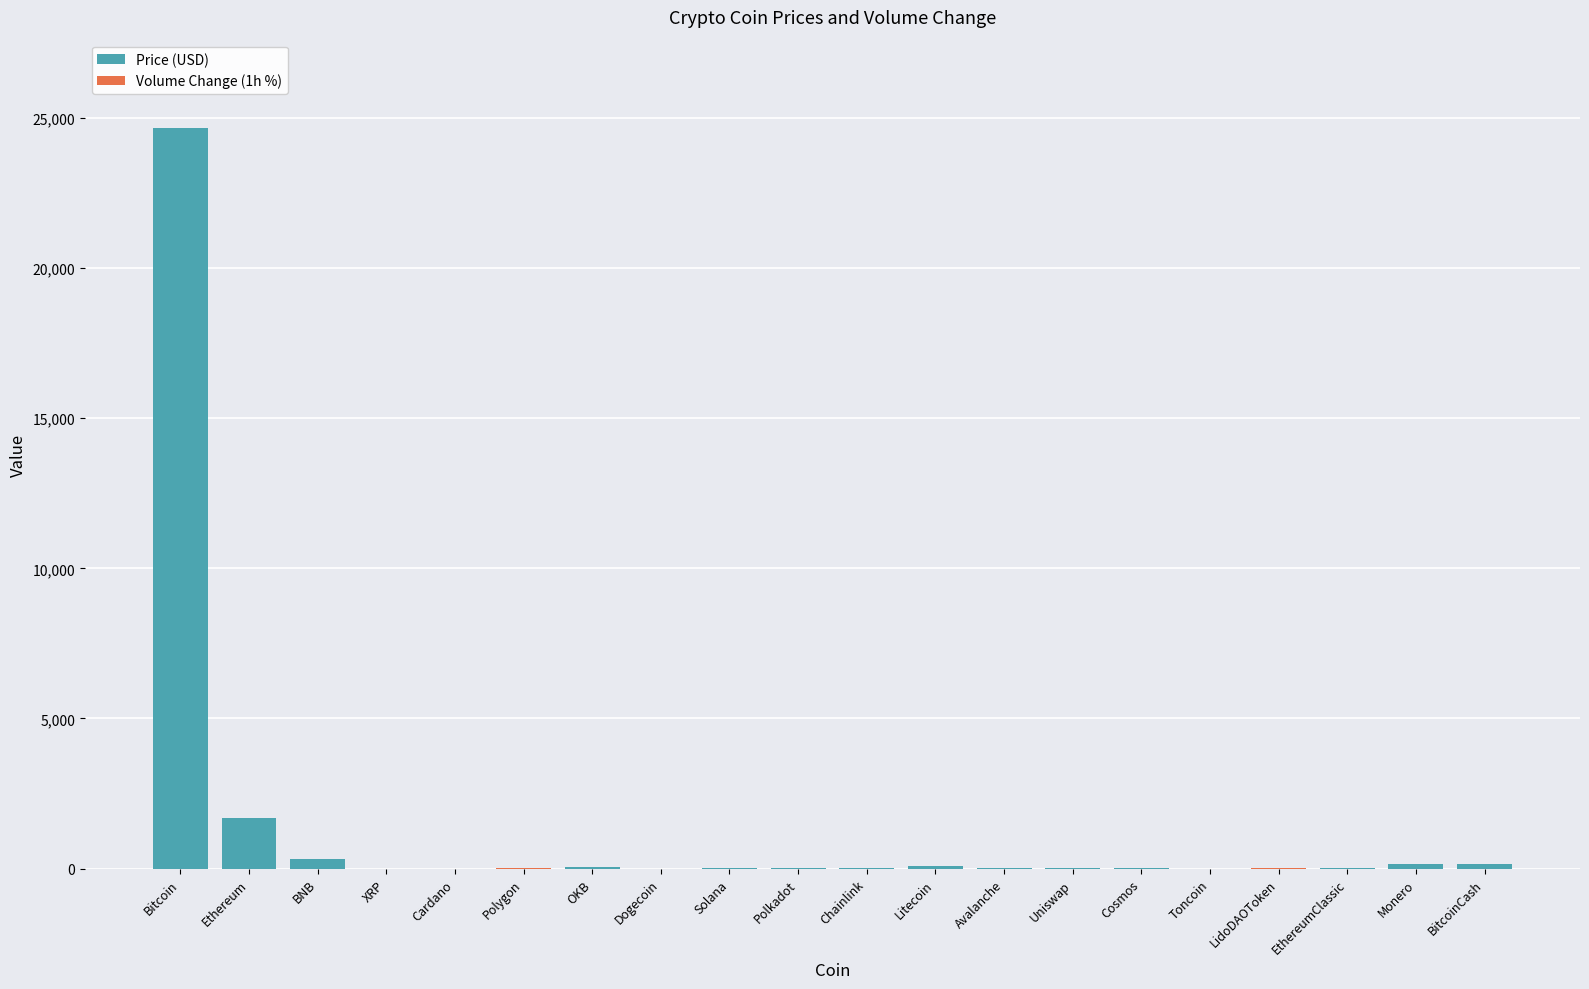

At which category is the sum across all series the highest?

Bitcoin